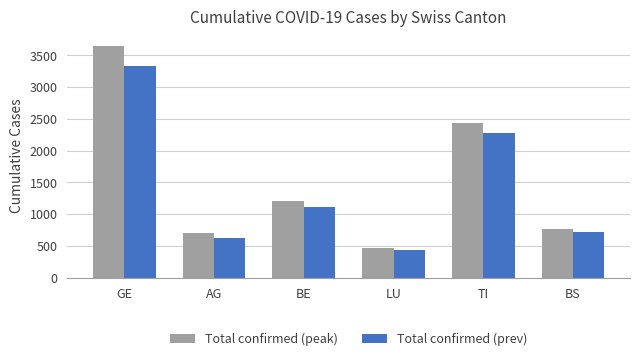

What is the difference between the maximum and second lowest values in the Total confirmed (peak) series?

2954